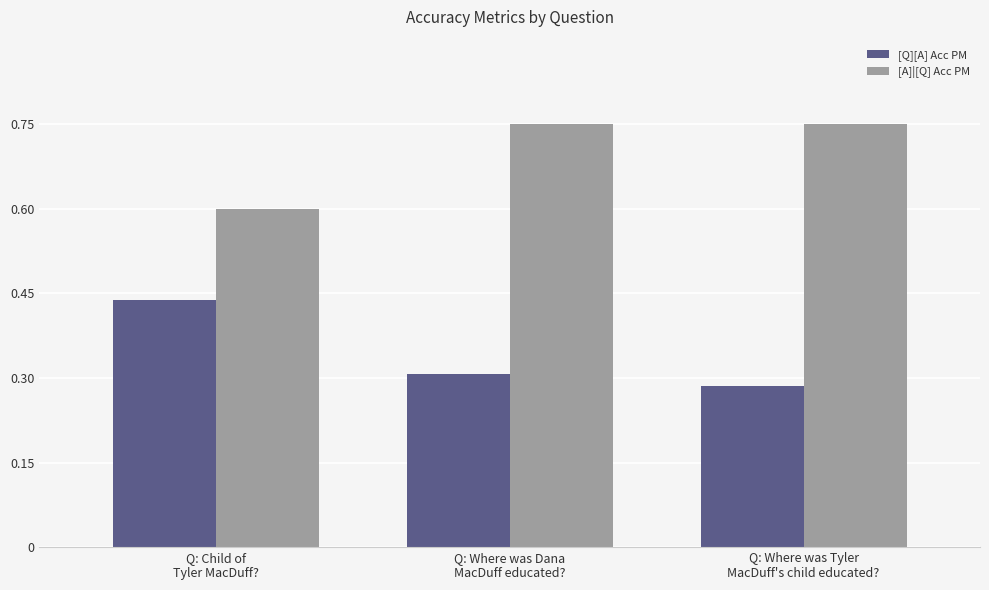

At how many categories does at least one series exceed 0?

3